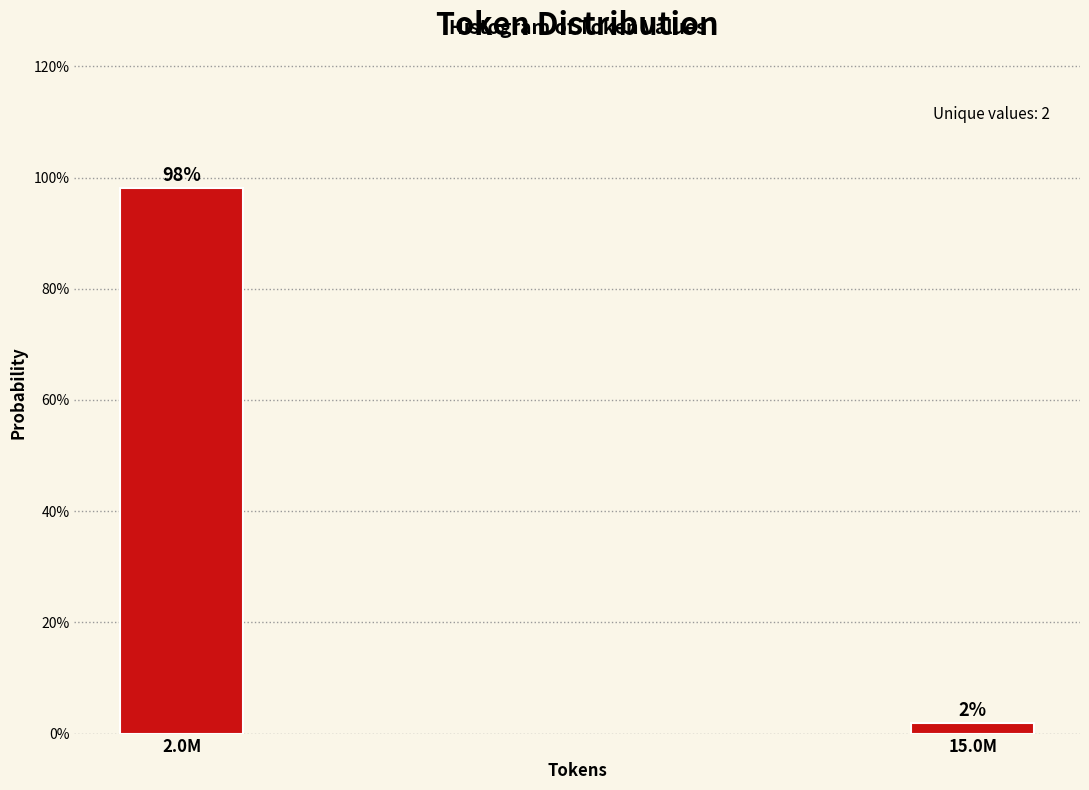

Rank the categories by value from lowest to highest.

15.0M, 2.0M